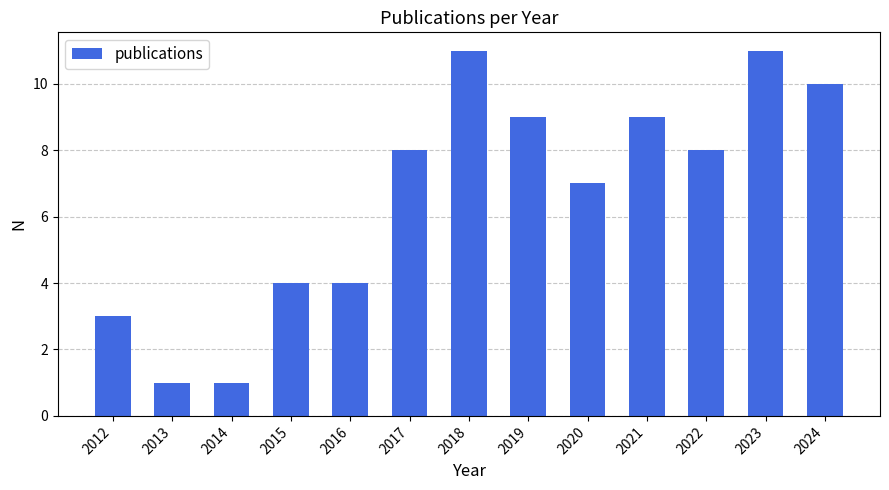

Reading left to right, transcribe all the data shown in this chart.

3	1	1	4	4	8	11	9	7	9	8	11	10